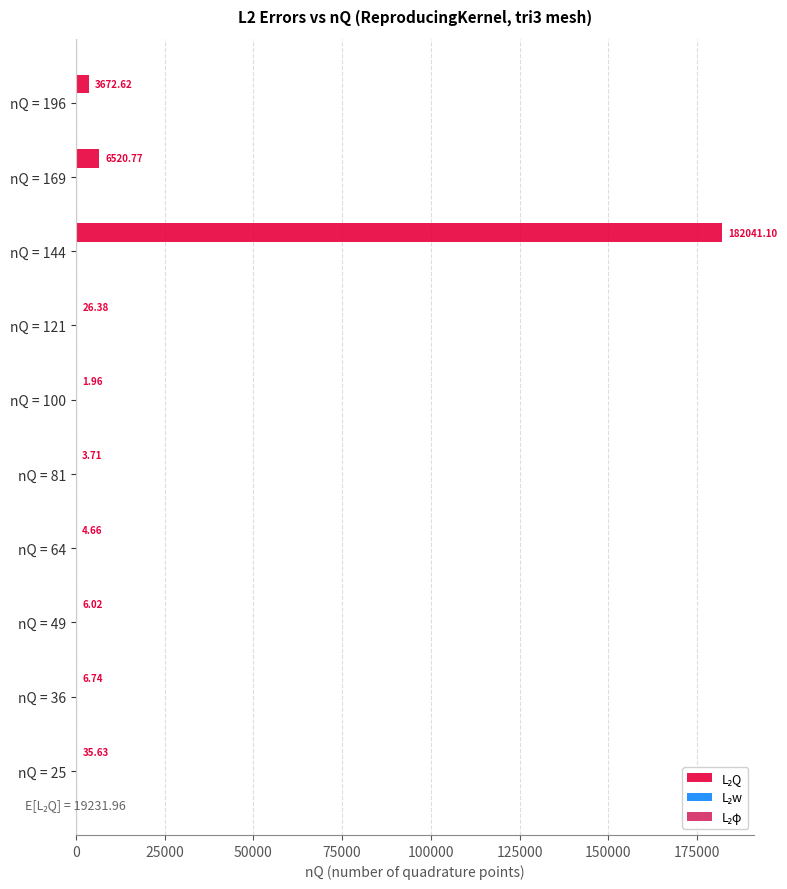

How many data points does each series have?

10